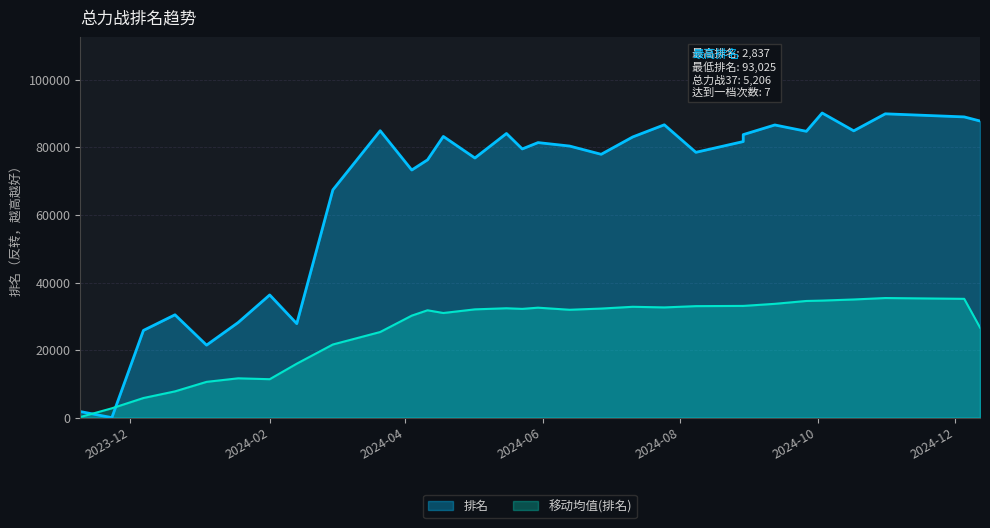

What is the value of the 27th point from the left?

90188